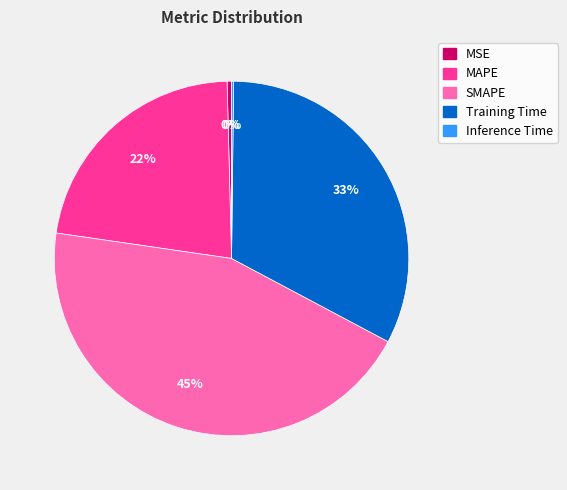

Which category has the biggest portion of the pie?

SMAPE